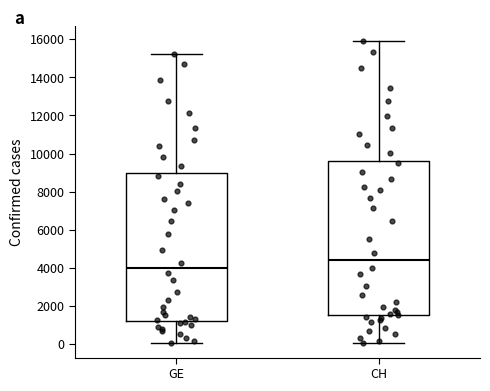

Where is the upper edge of the box for GE on the y-axis? The values are not printed on the chart, so give them approximately, as read against the axis.

9000